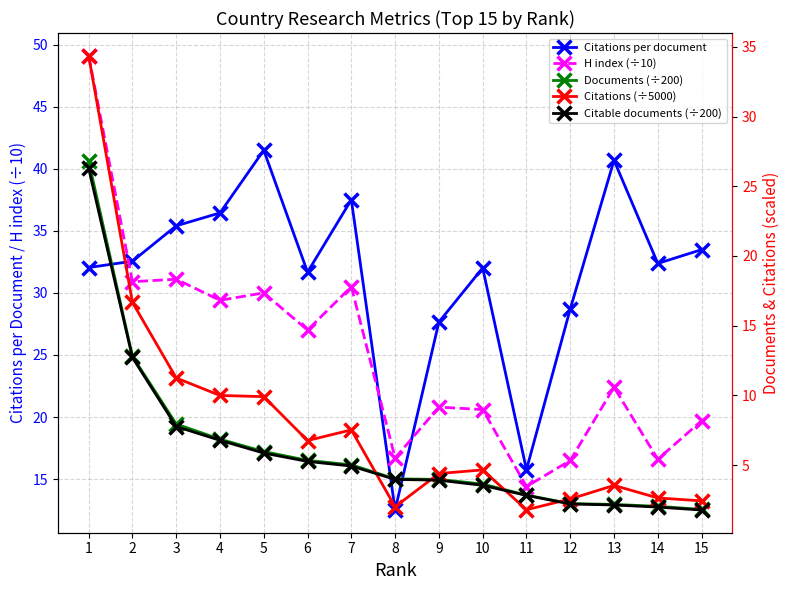

Reading left to right, transcribe all the data shown in this chart.

Citations per document: 32.0	32.5	35.4	36.4	41.5	31.7	37.5	12.5	27.6	32.0	15.8	28.7	40.7	32.4	33.5
H index (÷10): 49.1	30.9	31.1	29.4	30.0	27.0	30.5	16.7	20.8	20.6	14.4	16.5	22.4	16.6	19.7
Documents (÷200): 26.8	12.8	7.9	6.9	6.0	5.3	5.0	4.0	4.0	3.6	2.8	2.2	2.2	2.0	1.8
Citations (÷5000): 34.4	16.7	11.3	10.0	9.9	6.8	7.5	2.0	4.4	4.7	1.8	2.6	3.5	2.6	2.4
Citable documents (÷200): 26.3	12.7	7.8	6.8	5.9	5.3	4.9	4.0	3.9	3.5	2.8	2.2	2.1	2.0	1.8